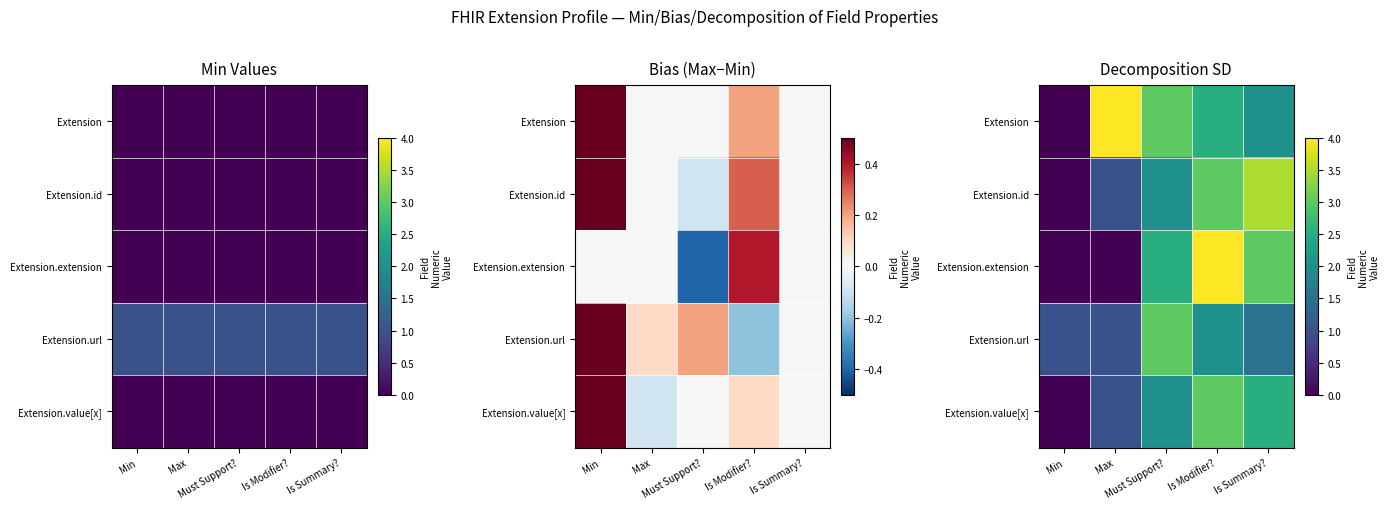

What is the sum of all Extension values?

11.5